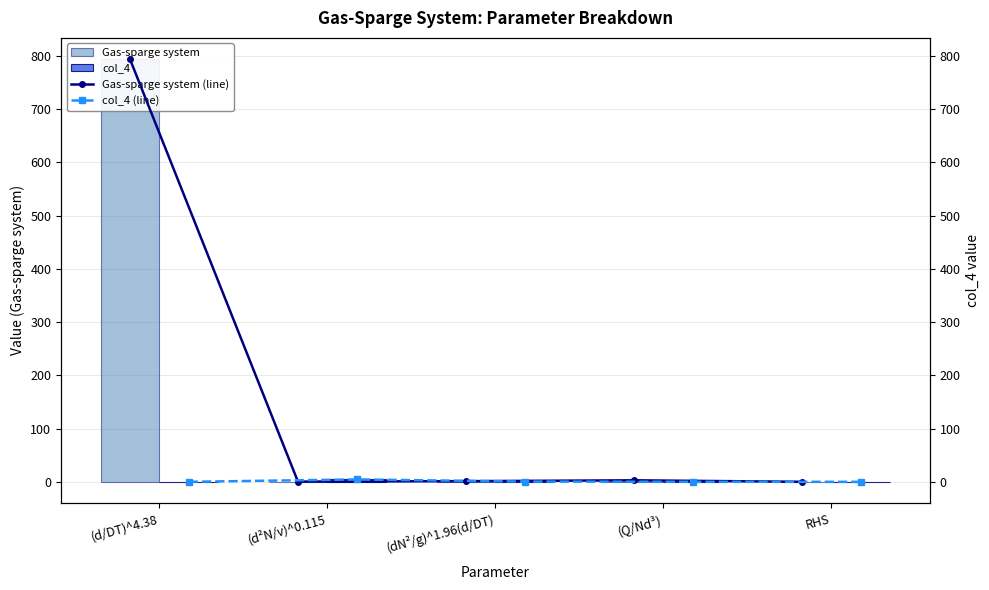

Where is col_4 nearest to the value 2?

(dN²/g)^1.96(d/DT)